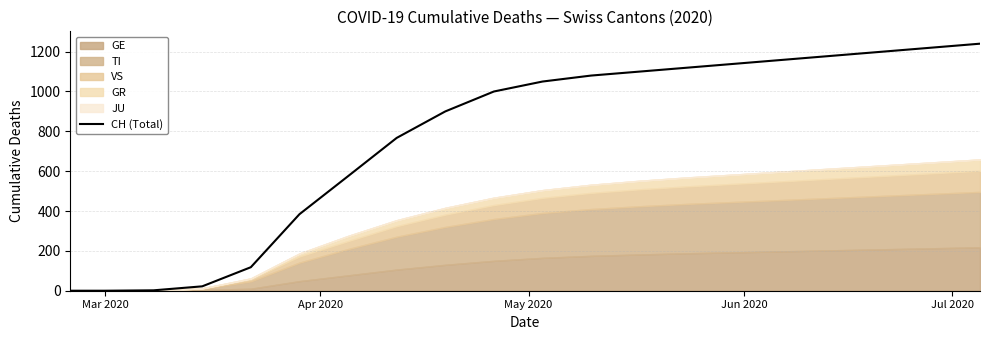

What is the average value?

763